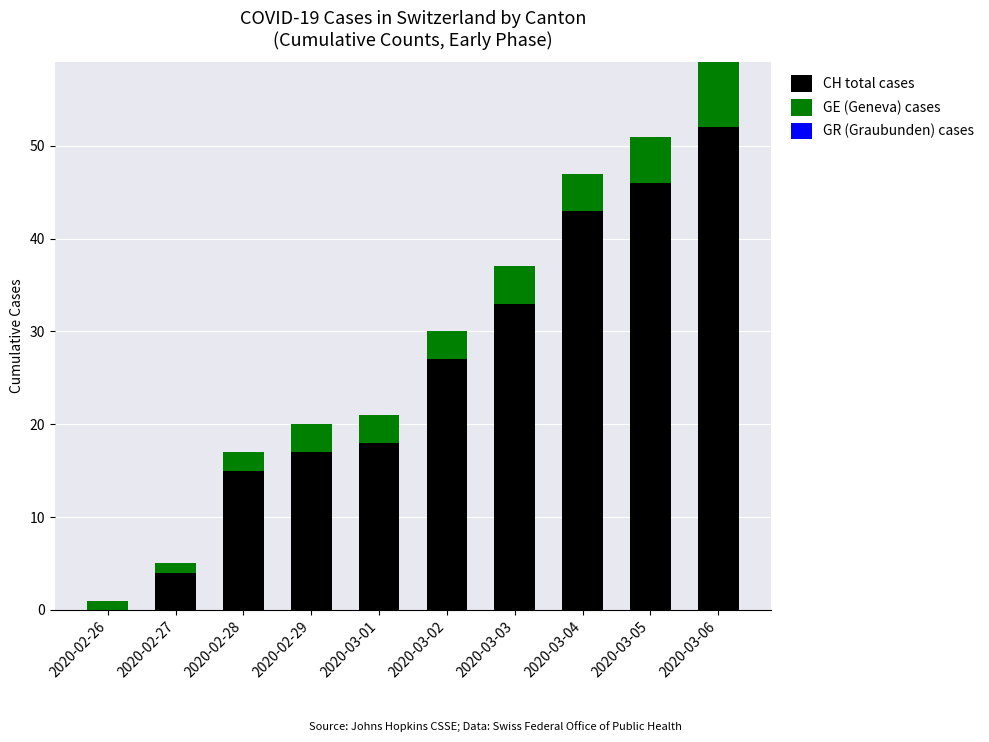

Reading right to left, transcribe the values for CH total cases.

2020-03-06=52	2020-03-05=46	2020-03-04=43	2020-03-03=33	2020-03-02=27	2020-03-01=18	2020-02-29=17	2020-02-28=15	2020-02-27=4	2020-02-26=0